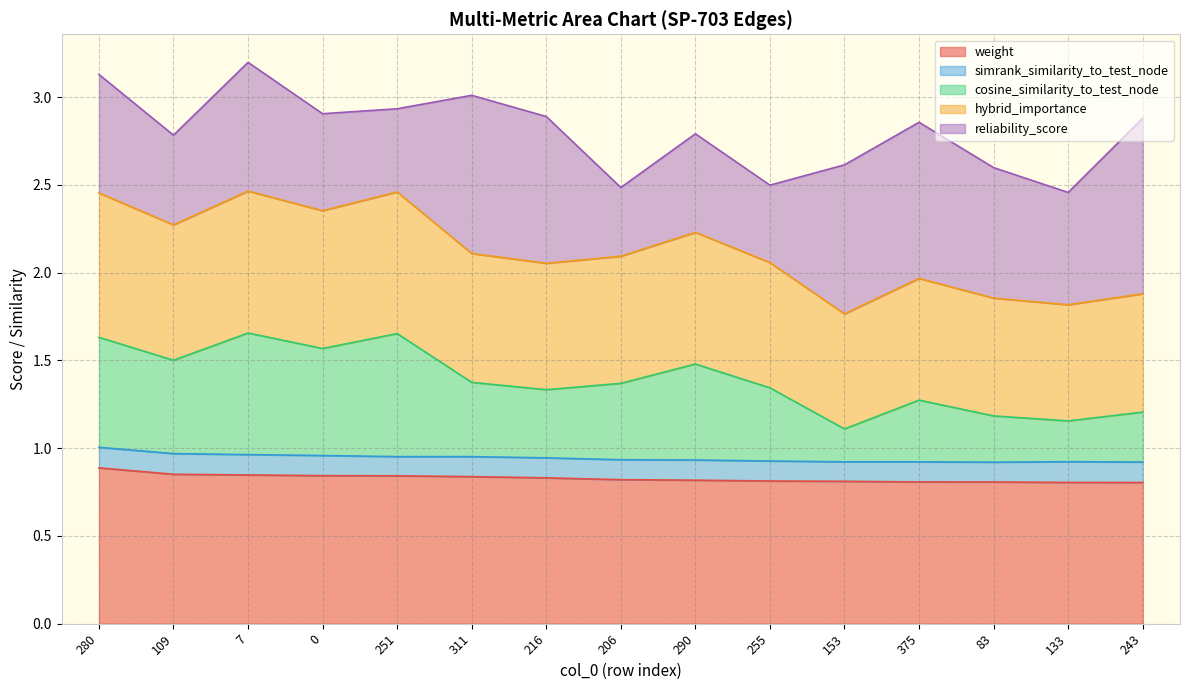

What is the label of the 12th point from the left?

375